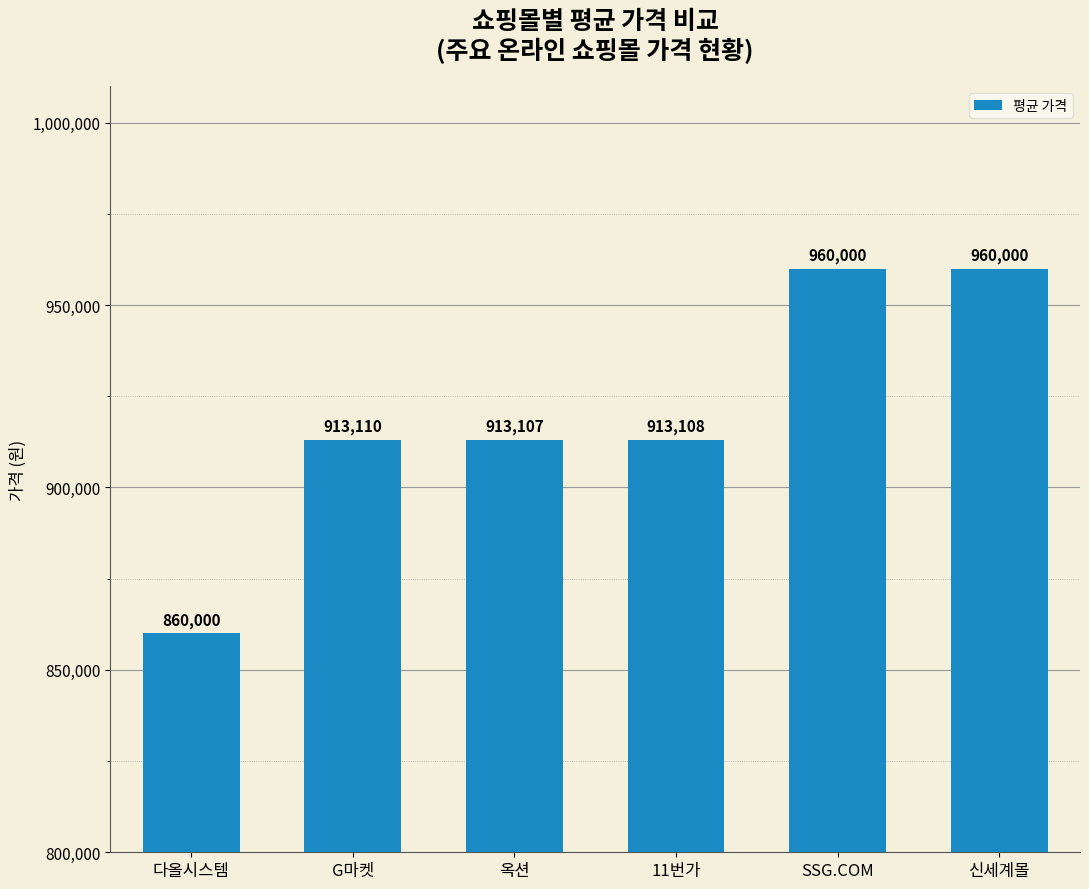

The value at 신세계몰 is 1645126. True or false?

False